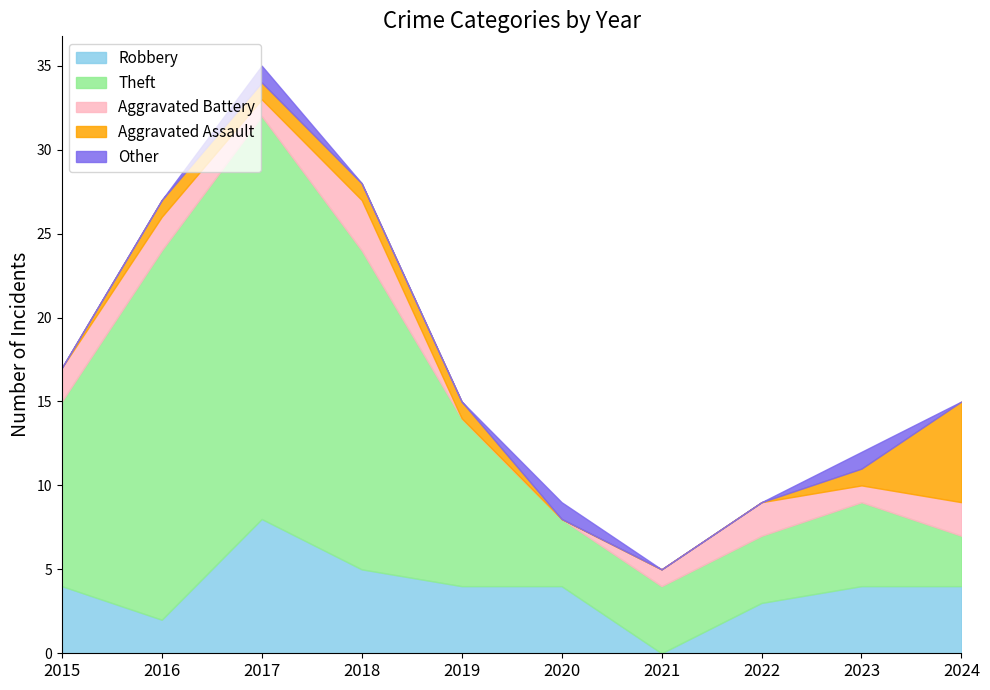

What are all the series names shown in the legend?

Robbery, Theft, Aggravated Battery, Aggravated Assault, Other